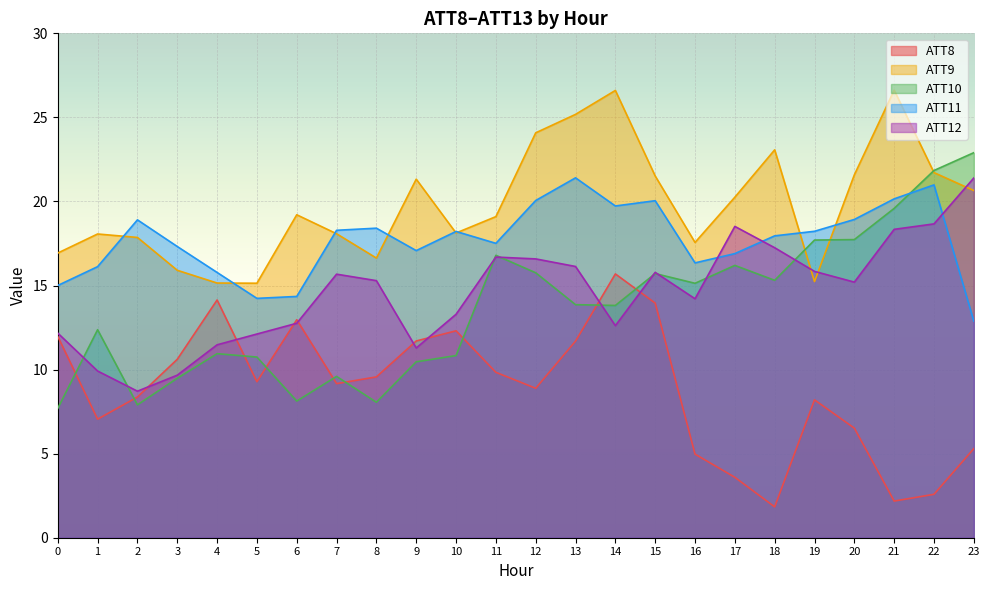

What is the value of the ATT9 point at the 21st from the left?

21.6